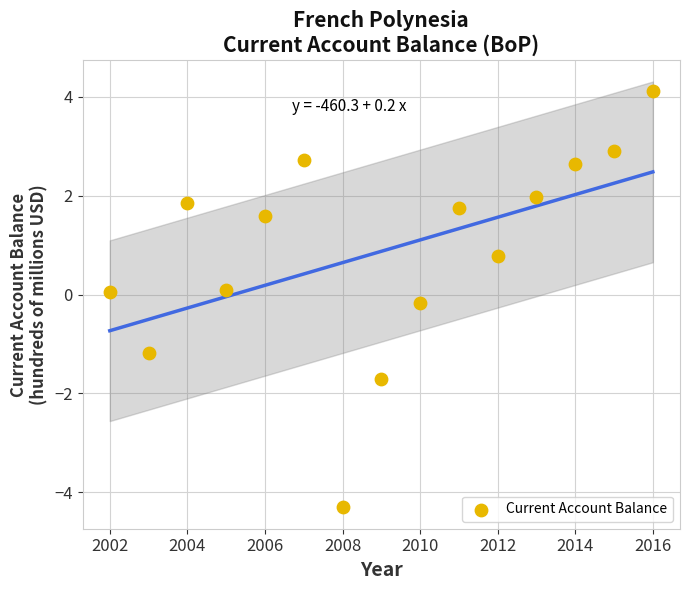

List the coordinates of all points as (Y, X) pairs, reading left to right.

(0.1, 2002.0)  (-1.2, 2003.0)  (1.9, 2004.0)  (0.1, 2005.0)  (1.6, 2006.0)  (2.7, 2007.0)  (-4.3, 2008.0)  (-1.7, 2009.0)  (-0.2, 2010.0)  (1.8, 2011.0)  (0.8, 2012.0)  (2.0, 2013.0)  (2.6, 2014.0)  (2.9, 2015.0)  (4.1, 2016.0)